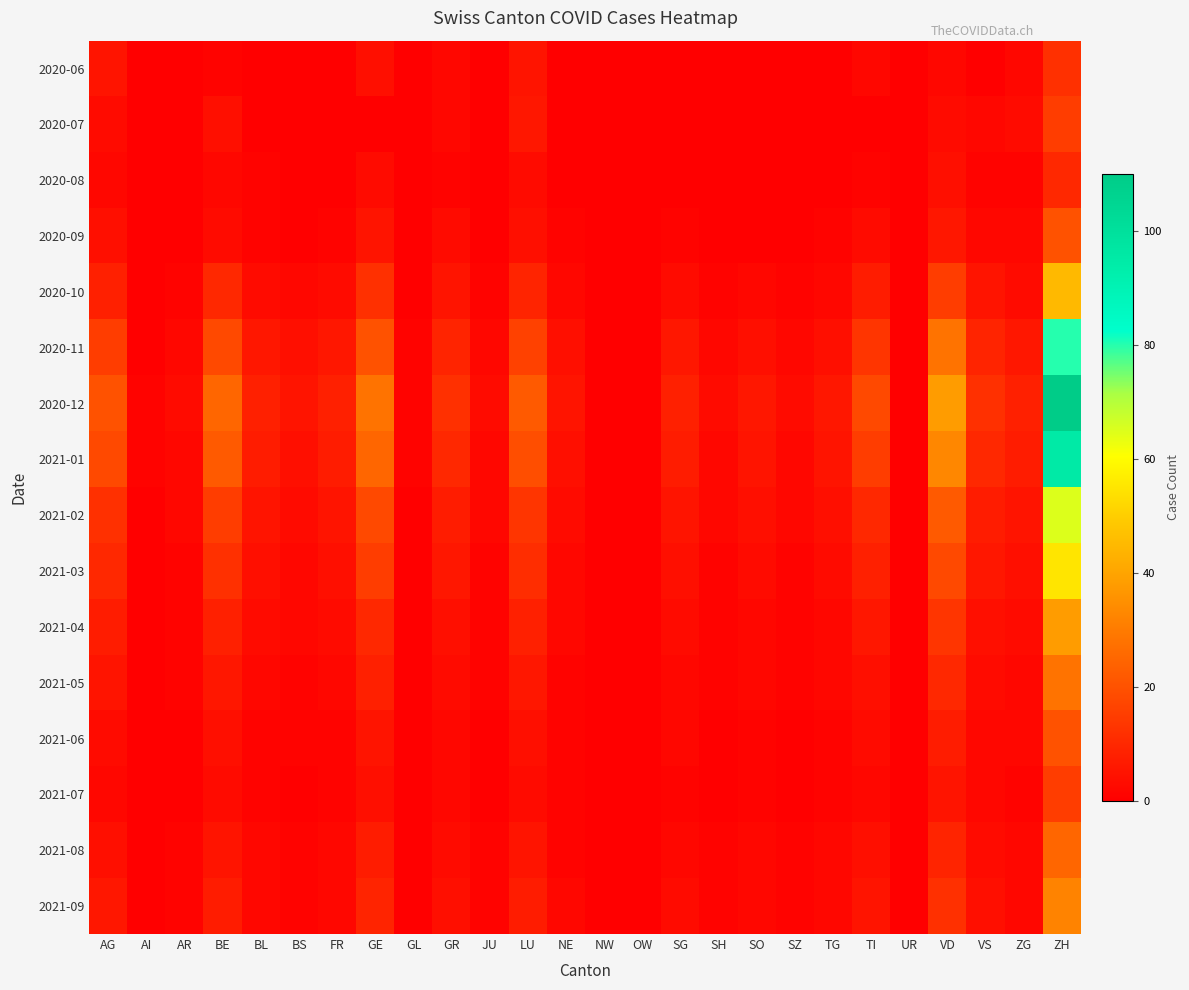

List the series in order of their peak value, highest first.

2020-12, 2021-01, 2020-11, 2021-02, 2021-03, 2020-10, 2021-04, 2021-09, 2021-05, 2021-08, 2020-09, 2021-06, 2020-07, 2021-07, 2020-06, 2020-08